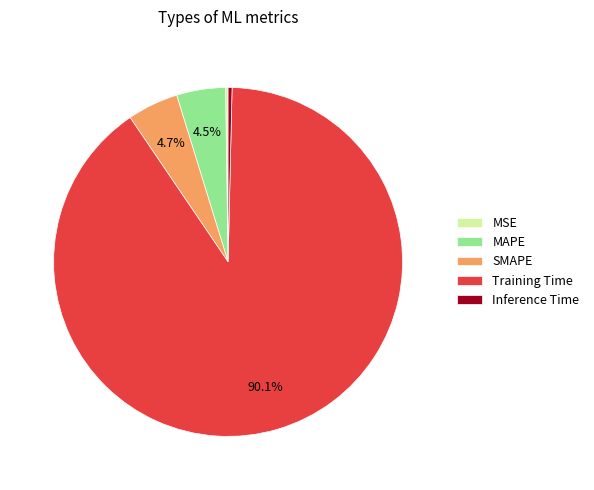

What portion of the pie excludes SMAPE?

95.3%